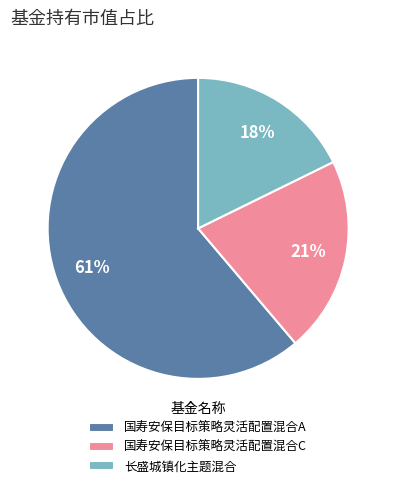

To the nearest percent, what is the combined percentage of 国寿安保目标策略灵活配置混合C and 国寿安保目标策略灵活配置混合A?

82%